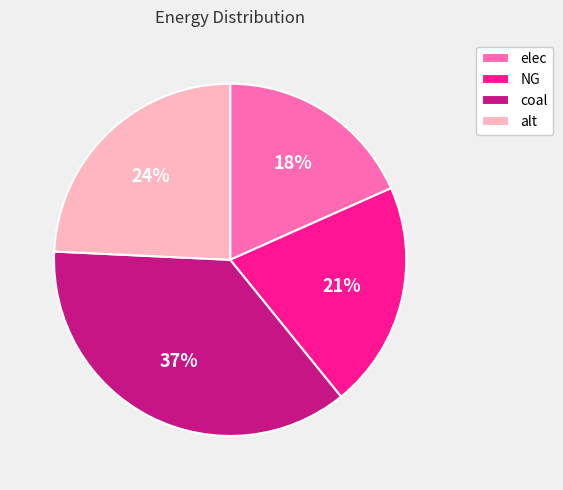

To the nearest percent, what is the average slice percentage?

25%